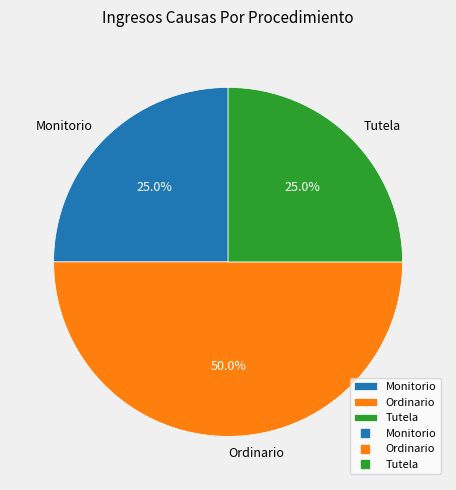

Which slice is the largest?

Ordinario